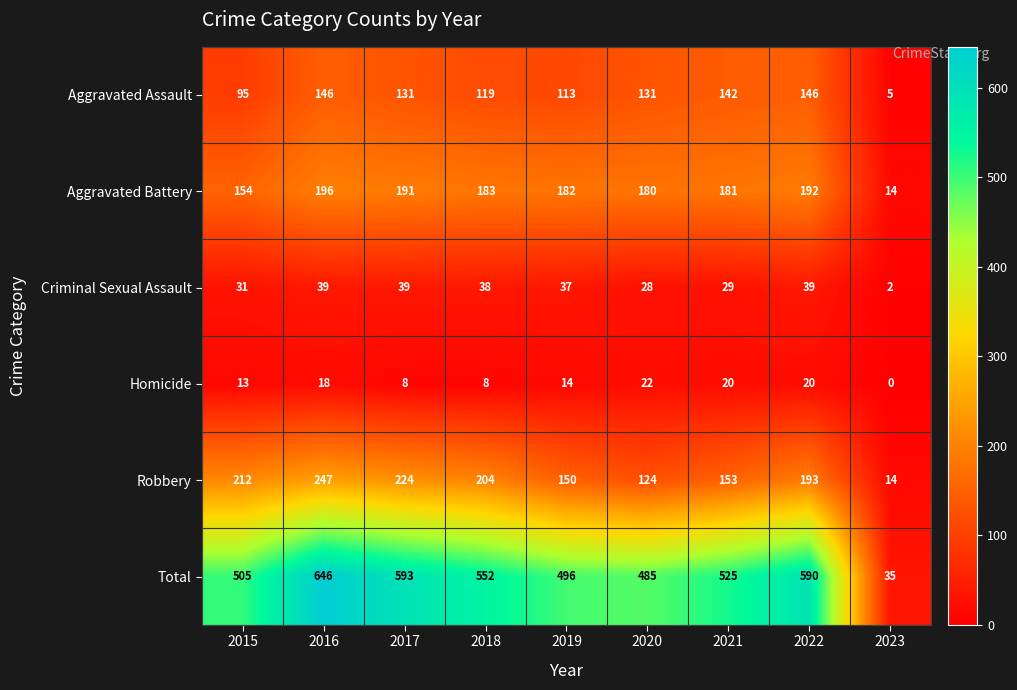

Which category has the highest value across all series?

2016